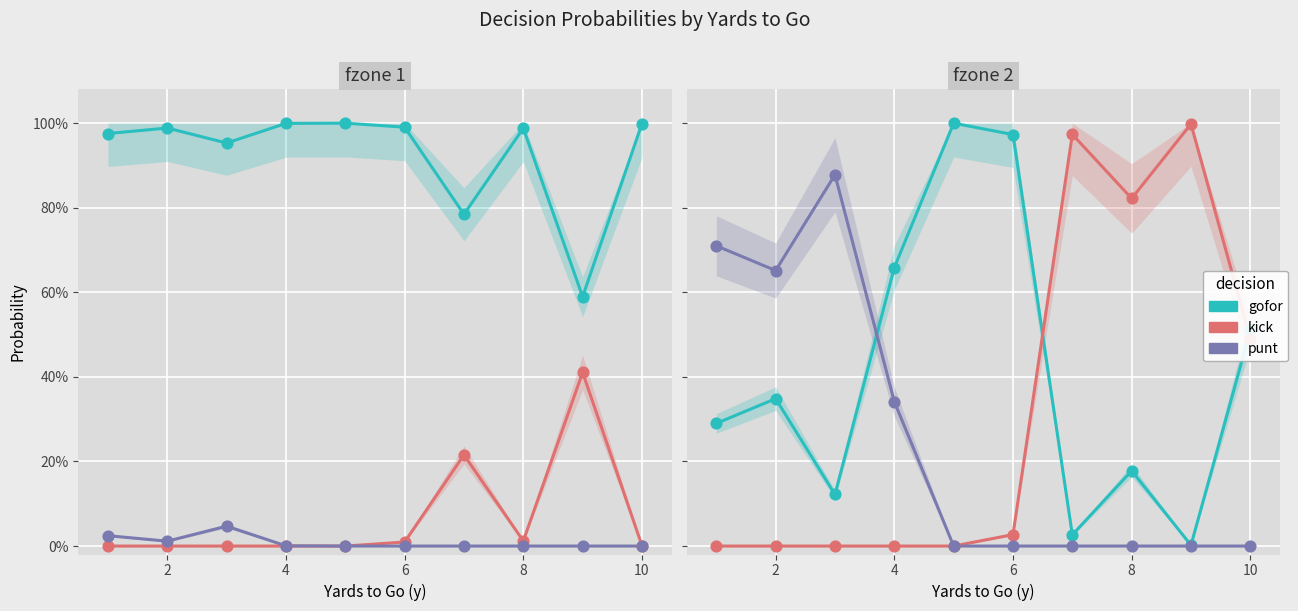

Is the value of kick at 8 greater than the value of punt at 8?

No